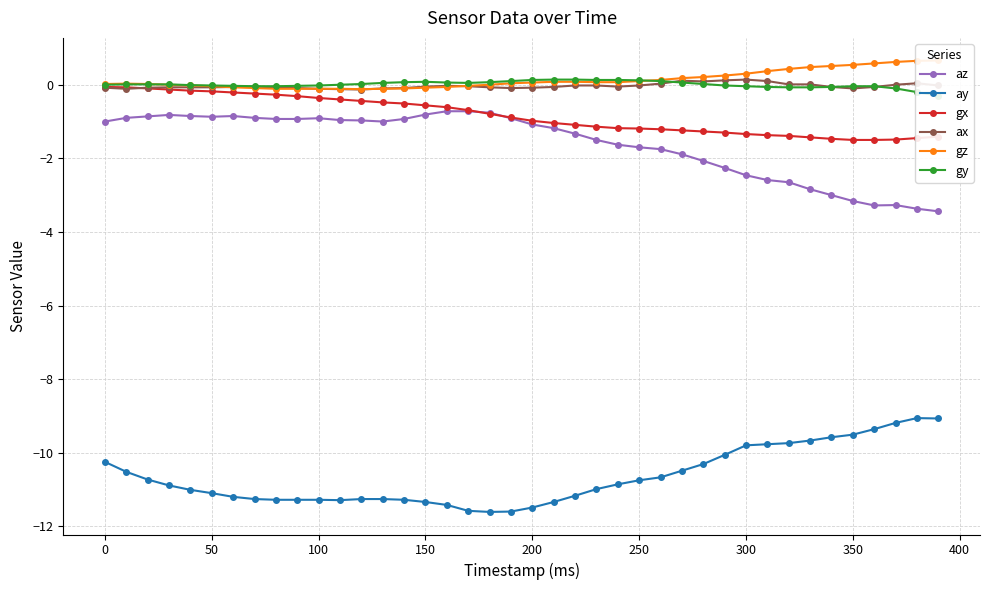

Rank the series by their maximum value, from highest to lowest.

gz, ax, gy, gx, az, ay